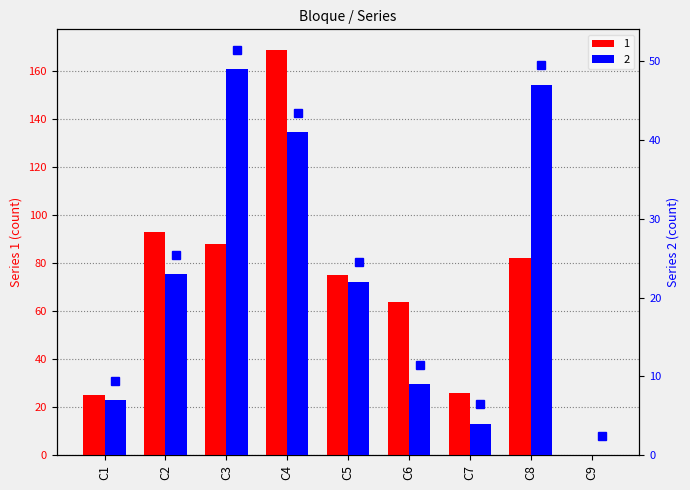

Rank the series by their average value, from highest to lowest.

1, 2